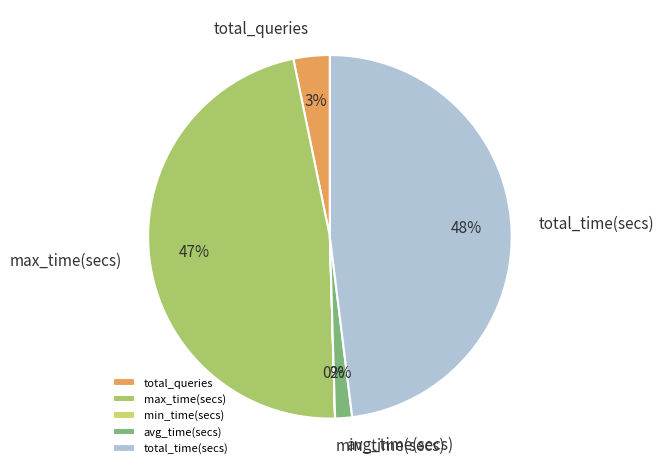

The max_time(secs) slice represents 56% of the pie. True or false?

False